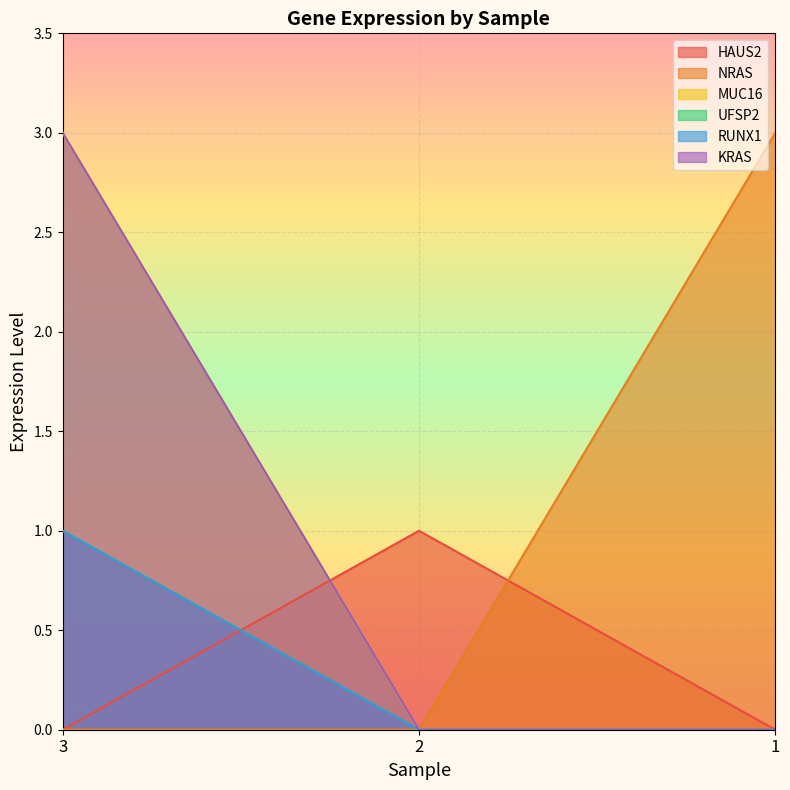

Rank the categories by MUC16 value from highest to lowest.

3, 2, 1